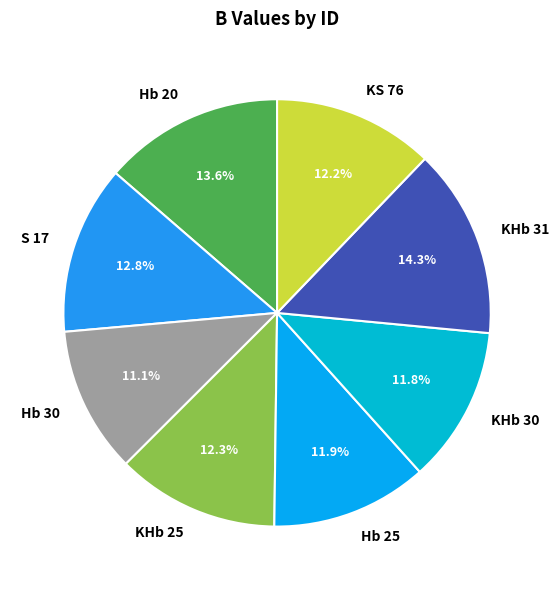

Which slice is the smallest?

Hb 30